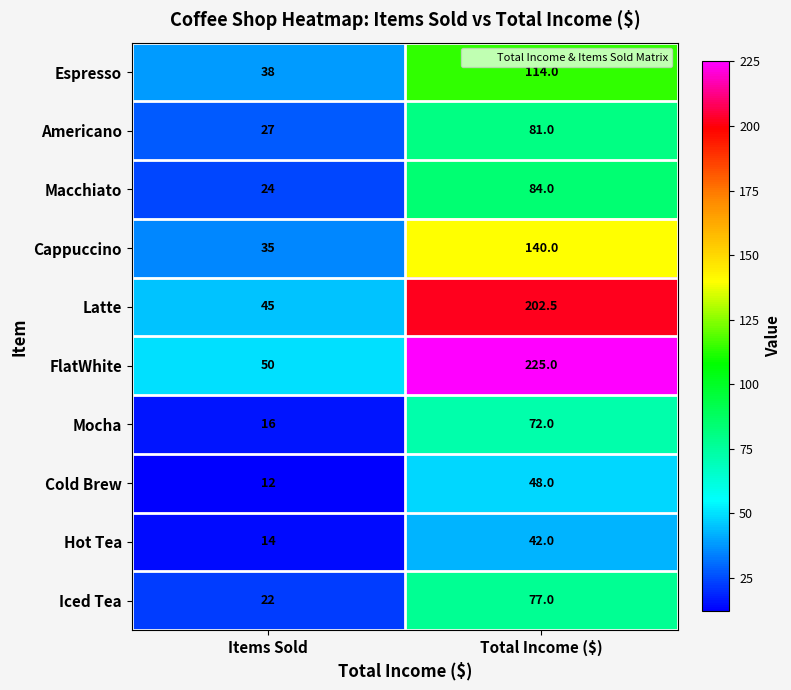

Rank the series by their maximum value, from highest to lowest.

FlatWhite, Latte, Cappuccino, Espresso, Macchiato, Americano, Iced Tea, Mocha, Cold Brew, Hot Tea